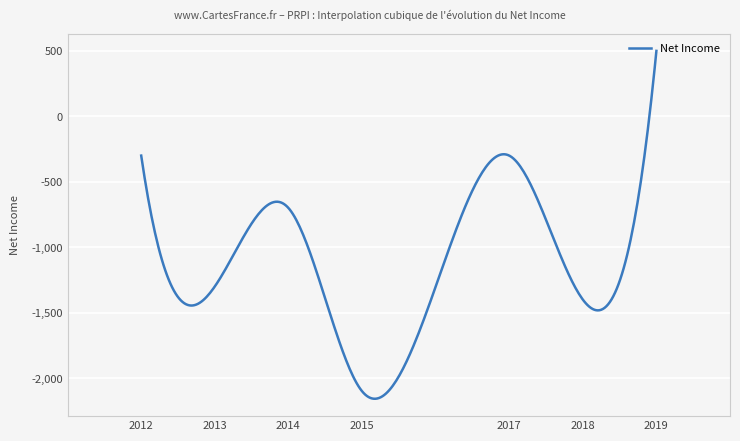

What is the difference between the maximum and minimum values?

2657.9